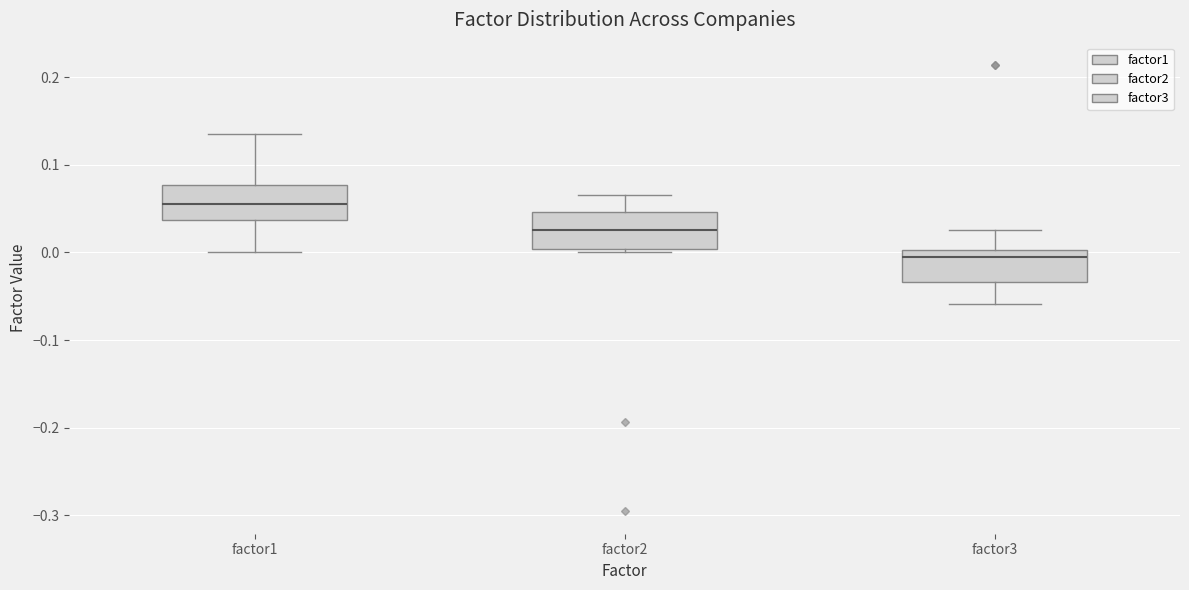

Where is the lower edge of the box for factor2 on the y-axis? The values are not printed on the chart, so give them approximately, as read against the axis.

0.00